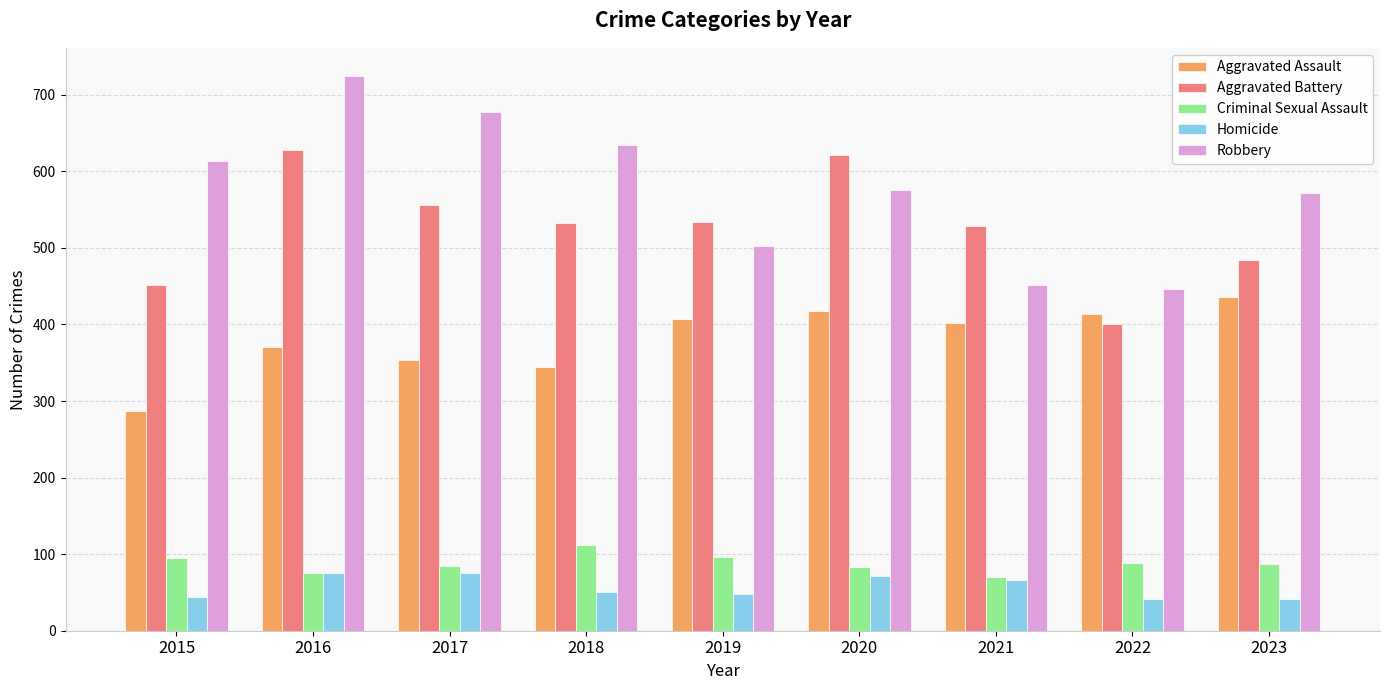

Rank the series at 2019 from highest to lowest value.

Aggravated Battery, Robbery, Aggravated Assault, Criminal Sexual Assault, Homicide